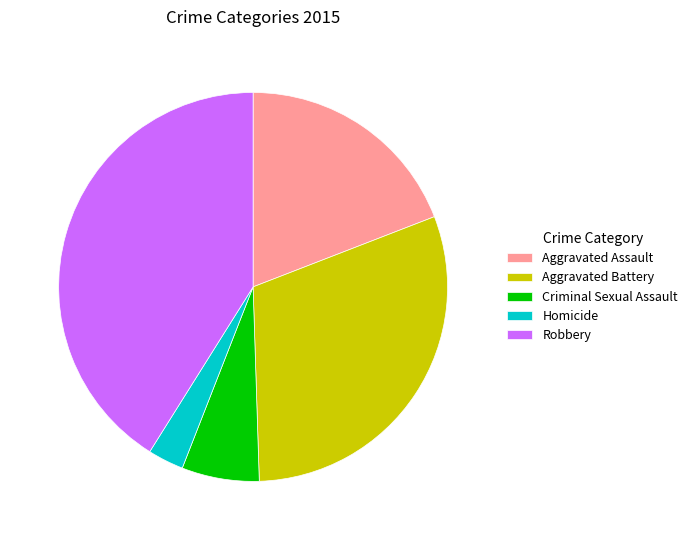

What is the ratio of the value at Homicide to the value at Criminal Sexual Assault?

0.5